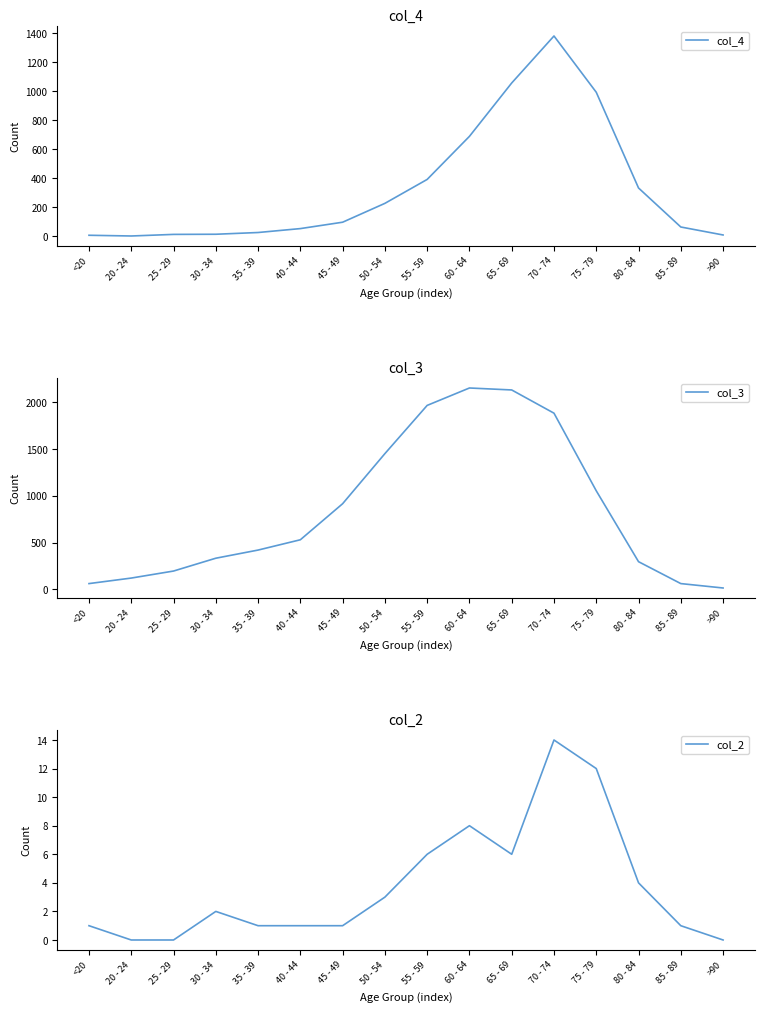

What value does the col_3 series have at 20 - 24, to the nearest 100?

100